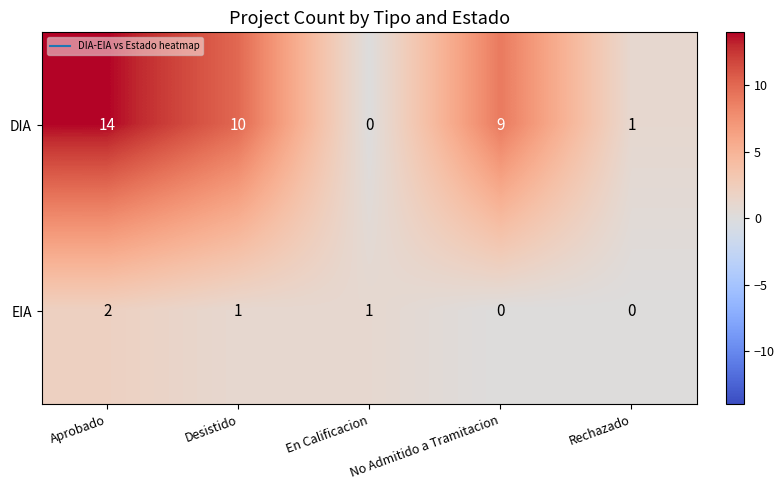

At which category does the chart reach its peak across all series?

Aprobado